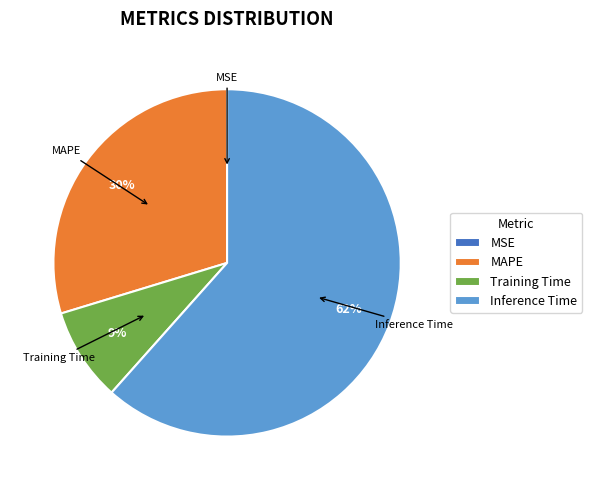

The MAPE slice represents 30% of the pie. True or false?

True